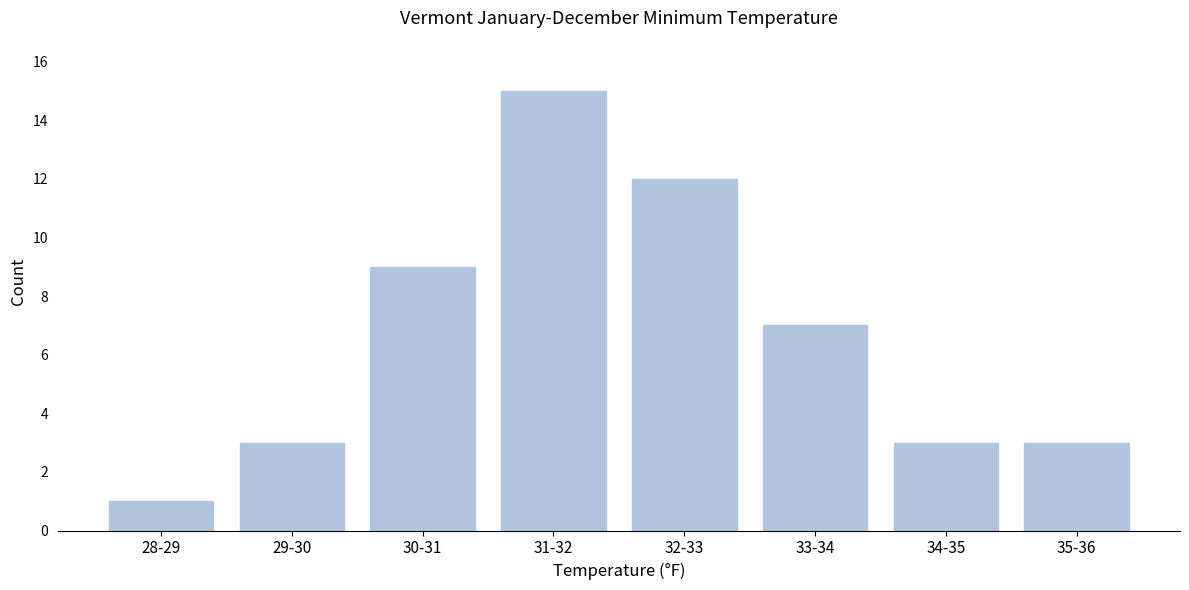

Reading right to left, what are all the values shown in this chart?

35-36=3	34-35=3	33-34=7	32-33=12	31-32=15	30-31=9	29-30=3	28-29=1